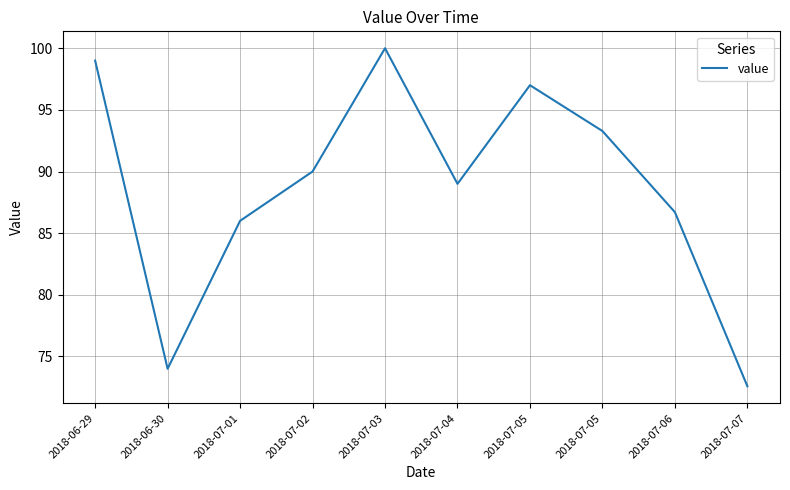

What is the maximum value shown in the chart?

100.0